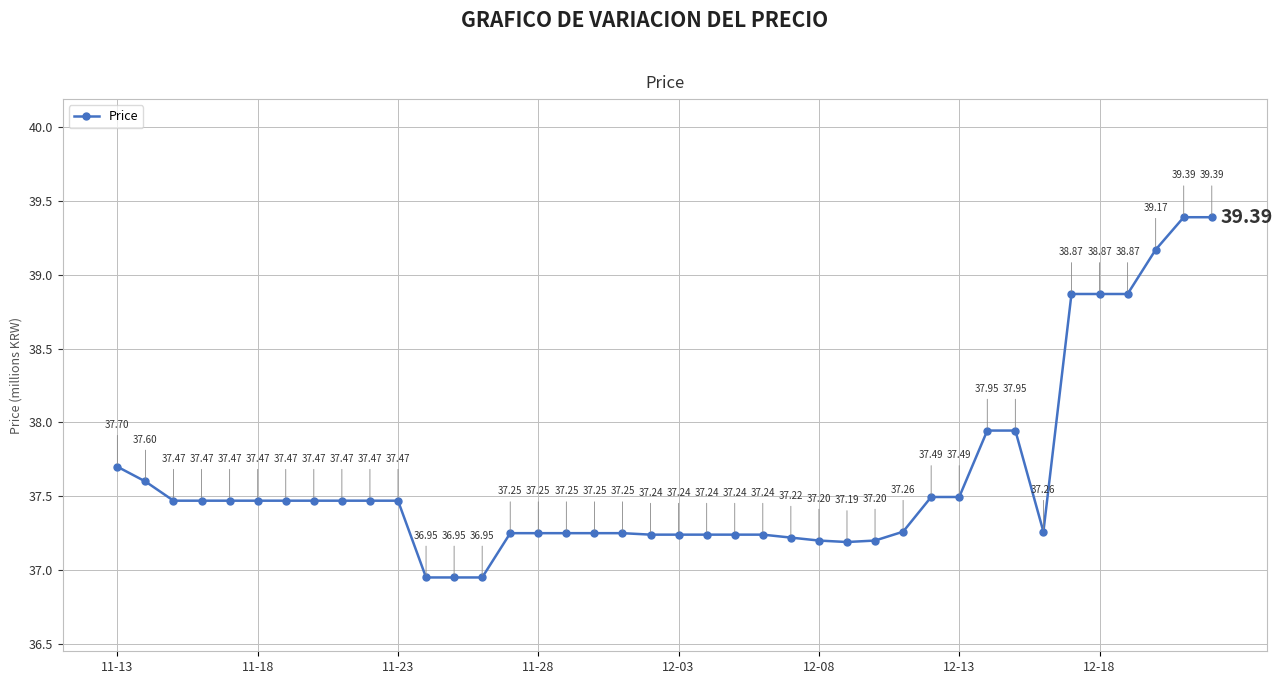

What is the average value?

37.6